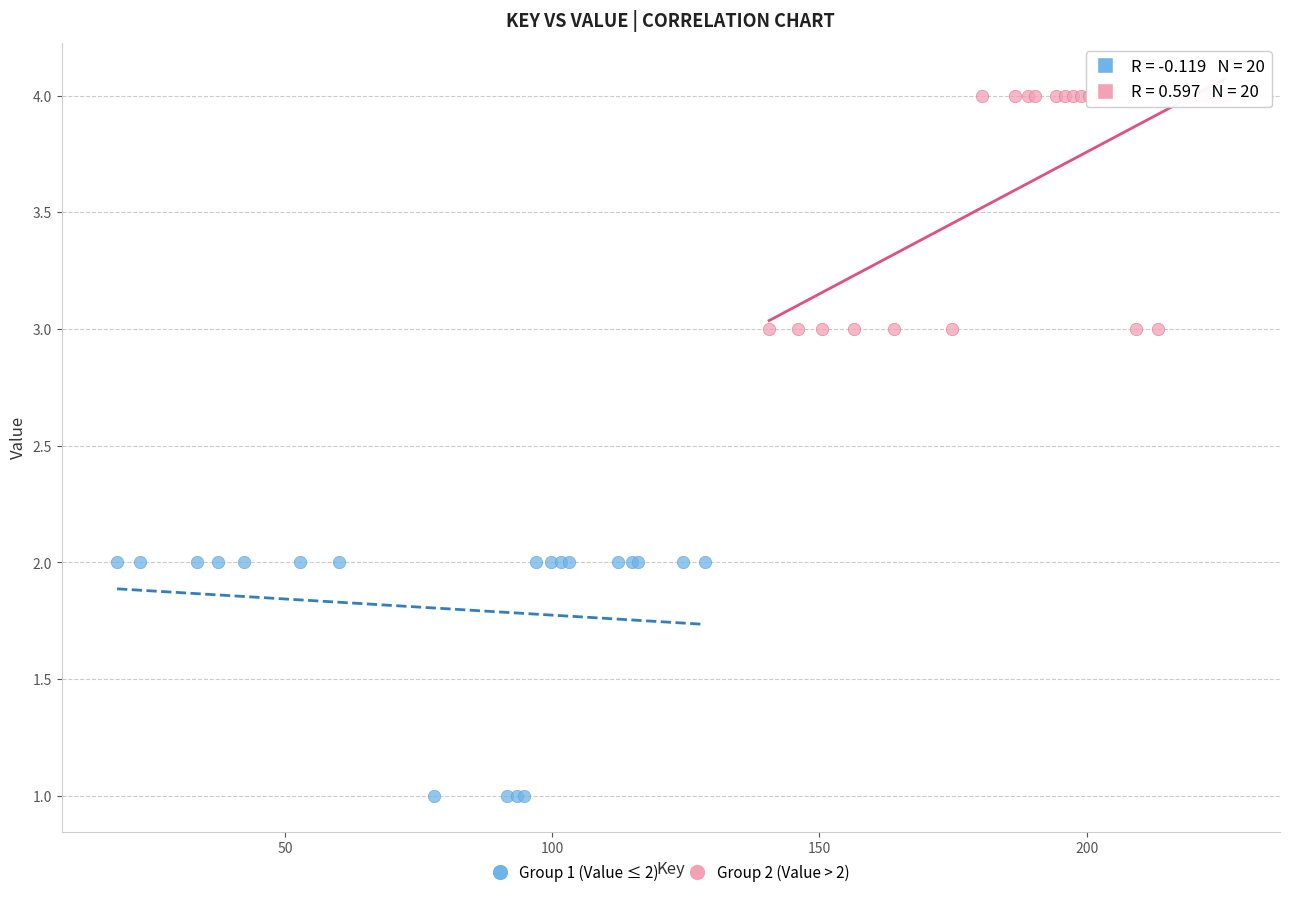

Which series reaches the minimum Y coordinate?

Group 1 (Value ≤ 2)